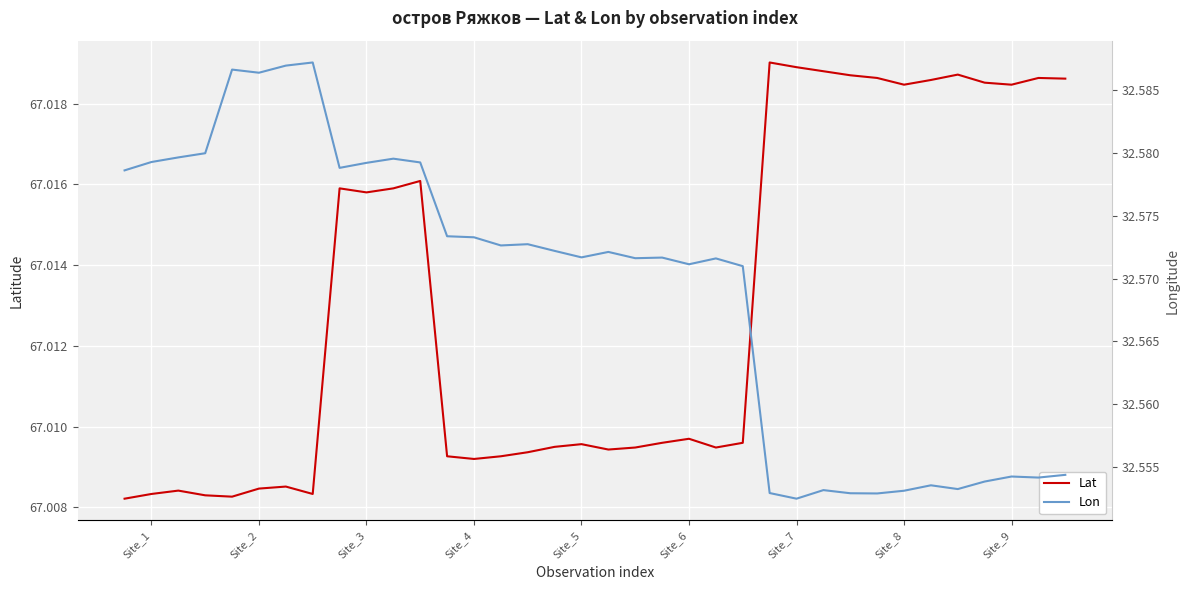

The Lat series shows 41.0 at Site_2. True or false?

False